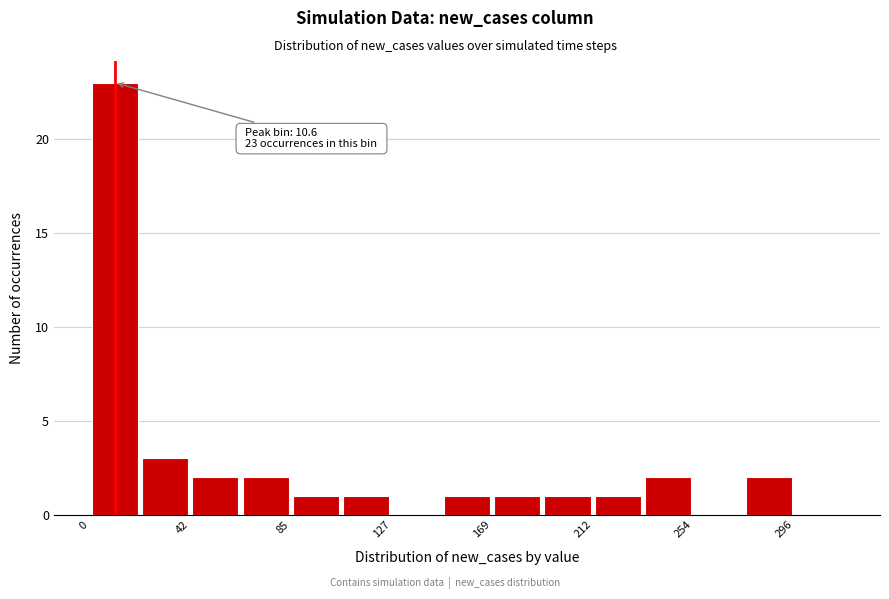

Which range on the x-axis has the tallest bar?

0 to 20